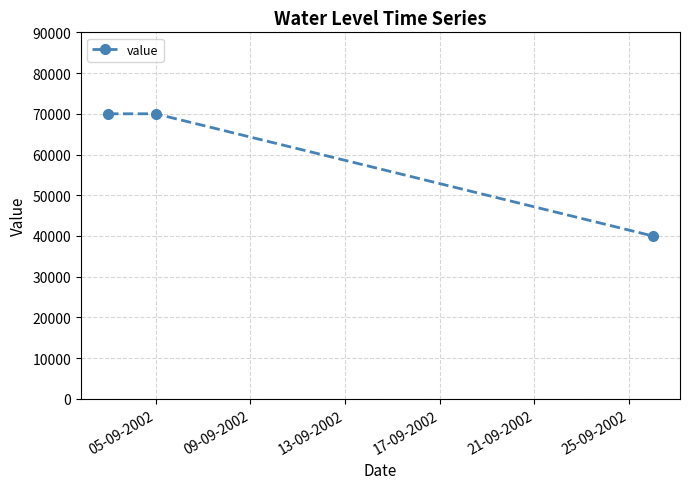

Reading left to right, what are all the values shown in this chart?

70000	70000	40000